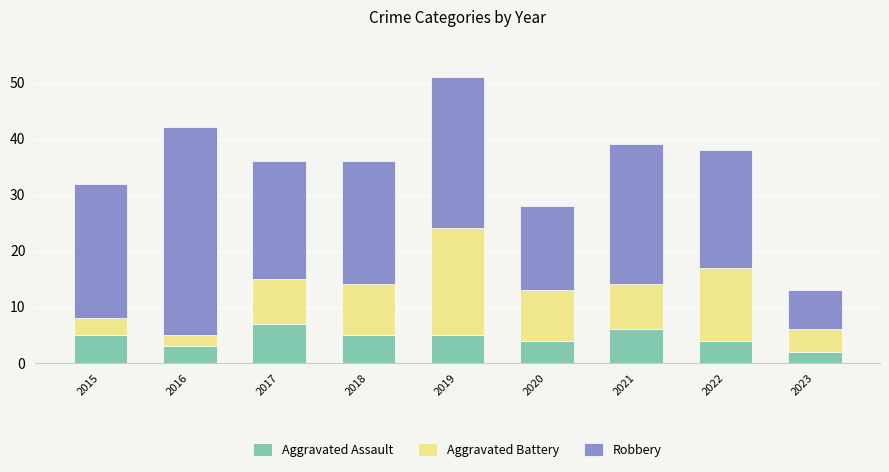

How many data points in Aggravated Assault are less than 5?

4